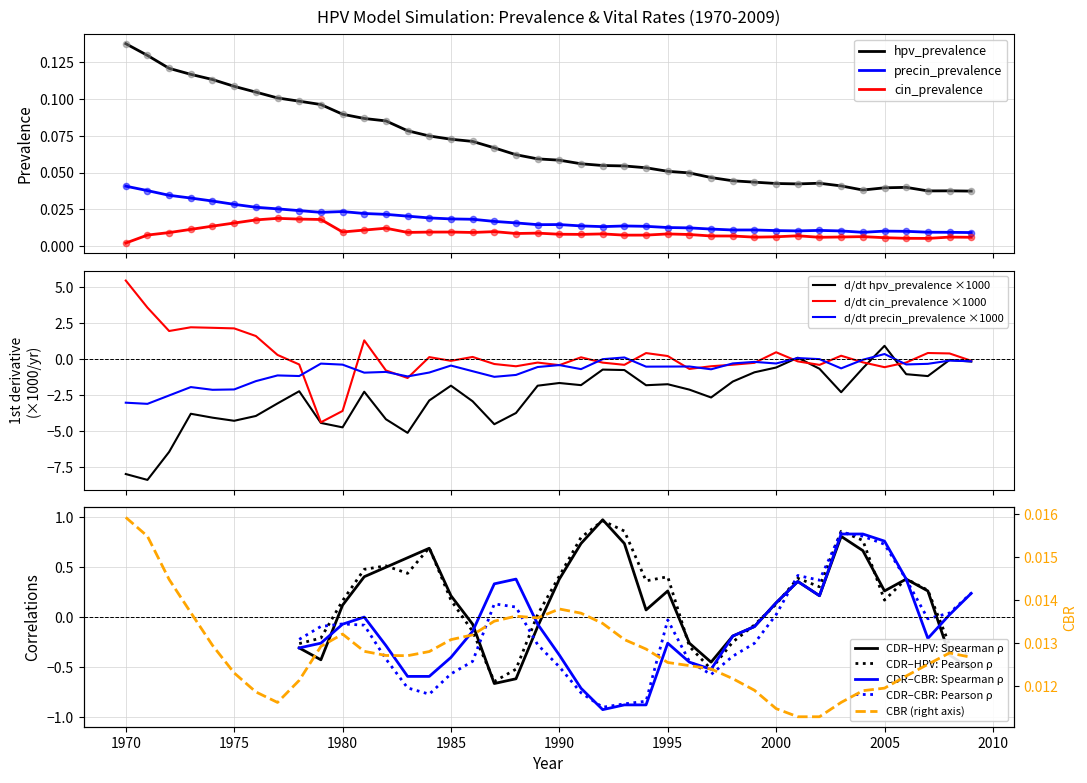

At how many categories does at least one series exceed 0?

40